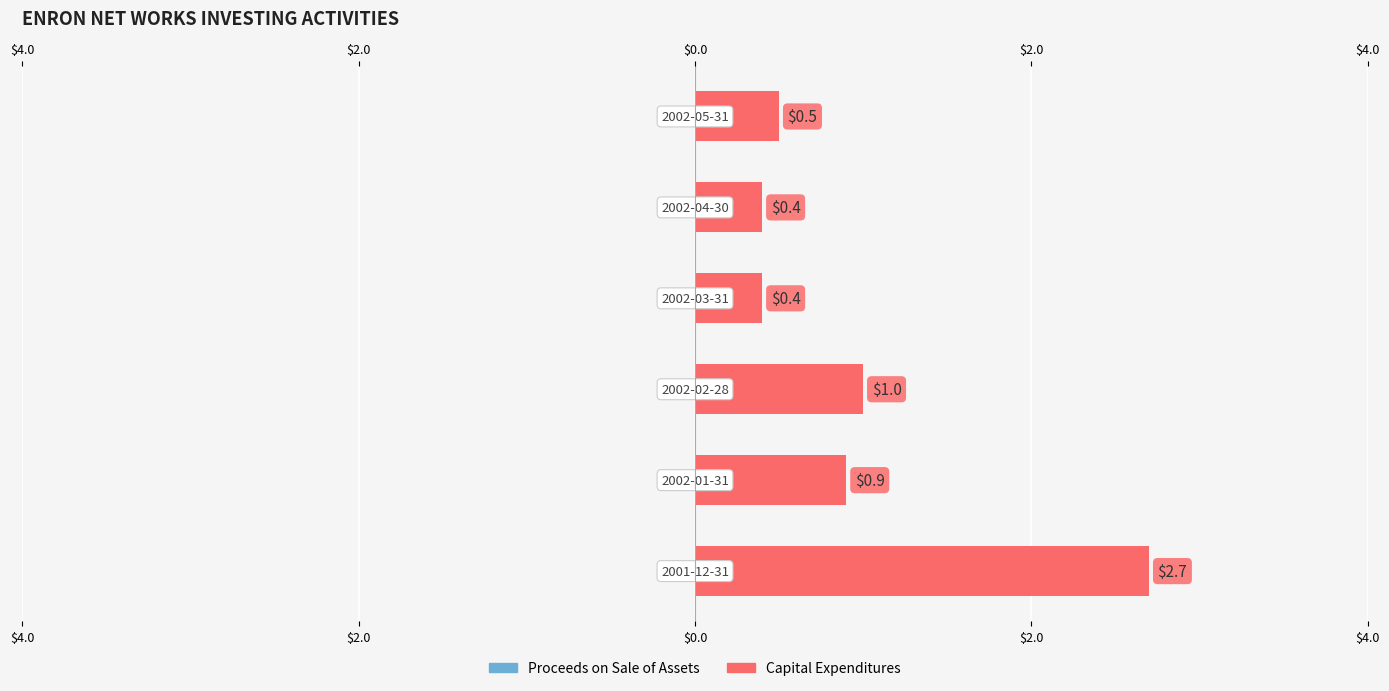

Between $4.0 and $4.0, which is larger?

$4.0